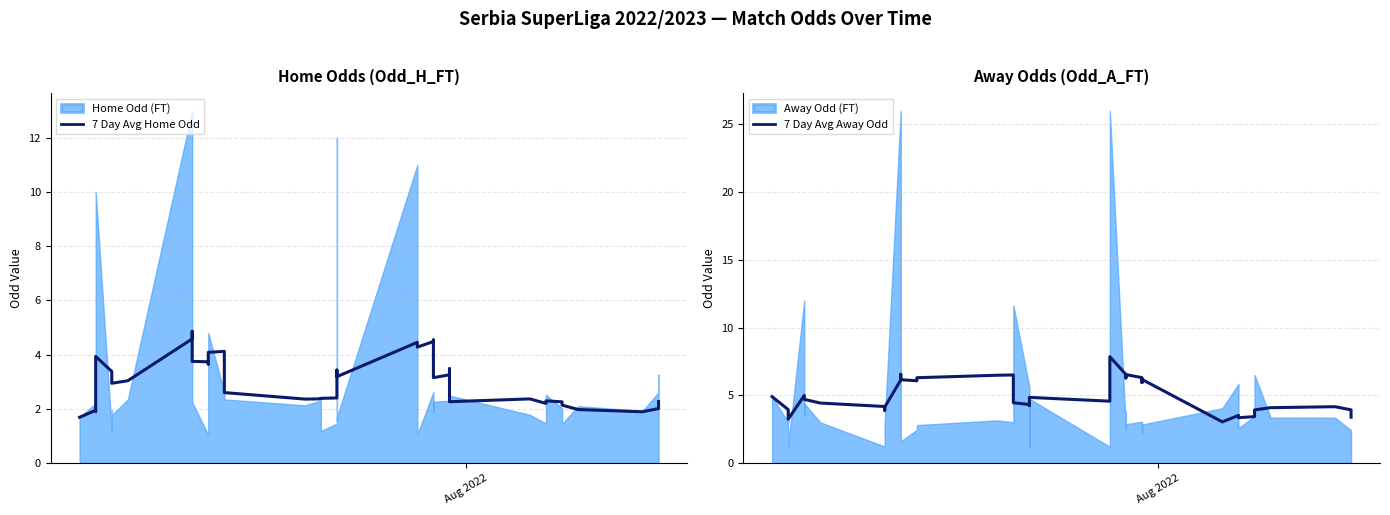

How many lines are shown in the chart?

2